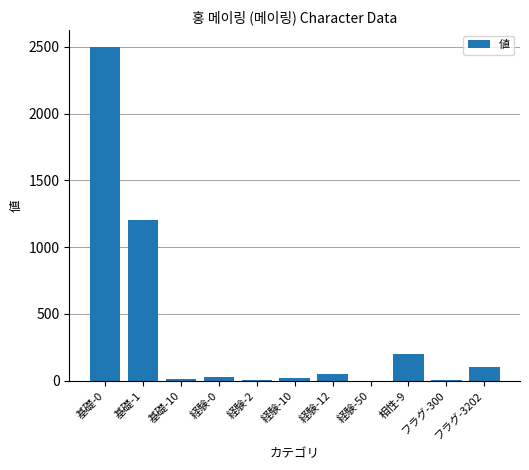

What is the ratio of the value at 基礎-10 to the value at 経験-12?

0.2